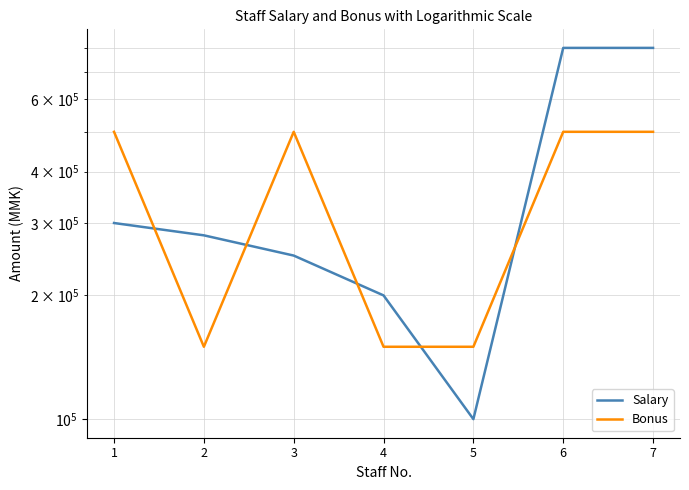

Is it true that Salary equals 800000 at 7?

True